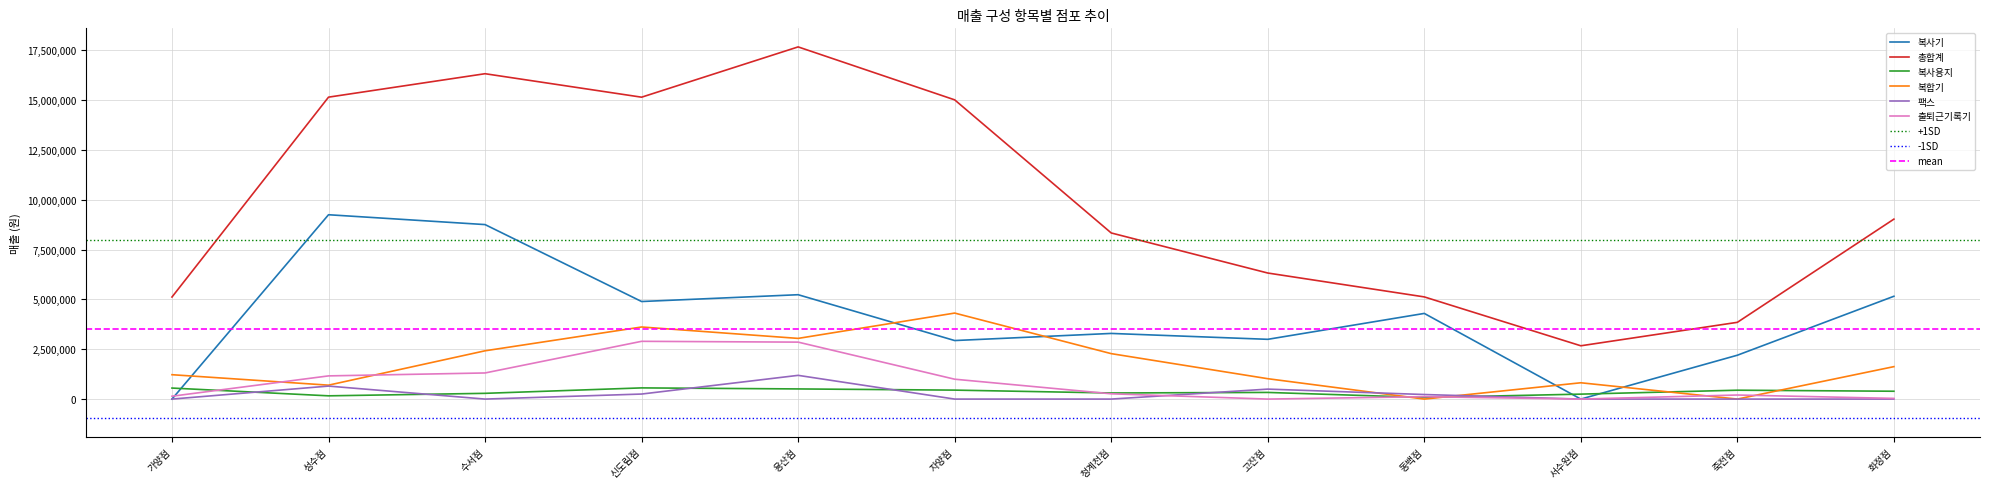

The 총합계 series shows 15016805 at 자양점. True or false?

True